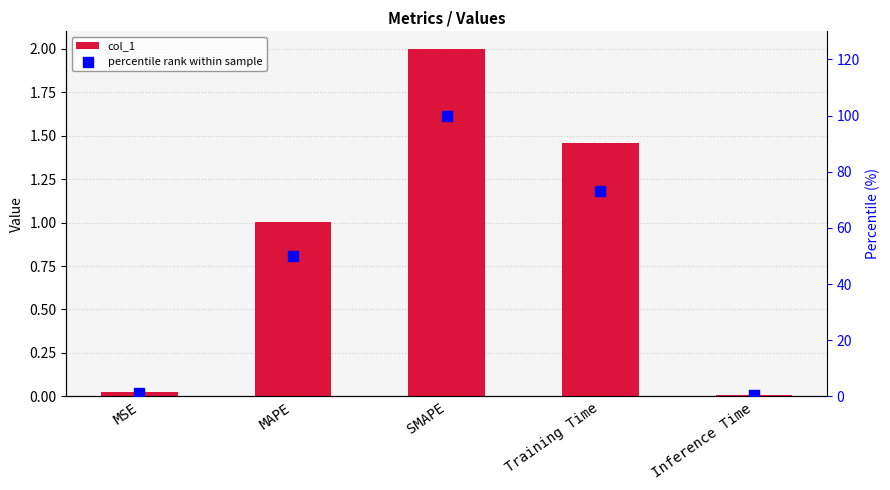

At which category is the sum across all series the highest?

SMAPE